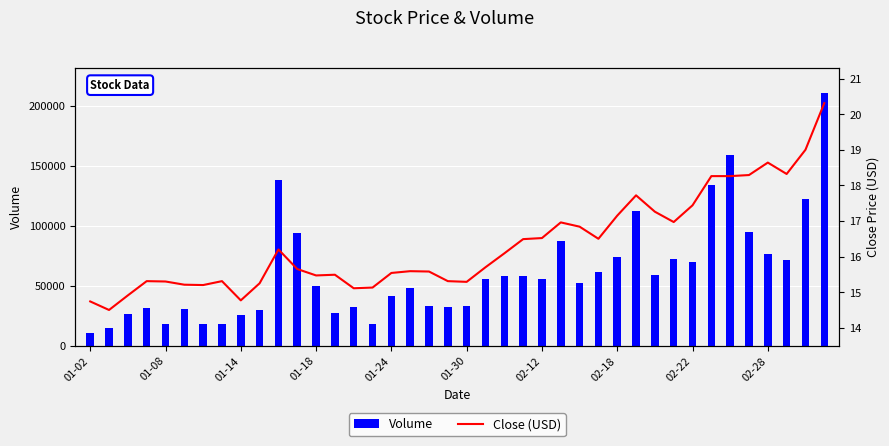

What is the sum of all Close (USD) values?

653.6